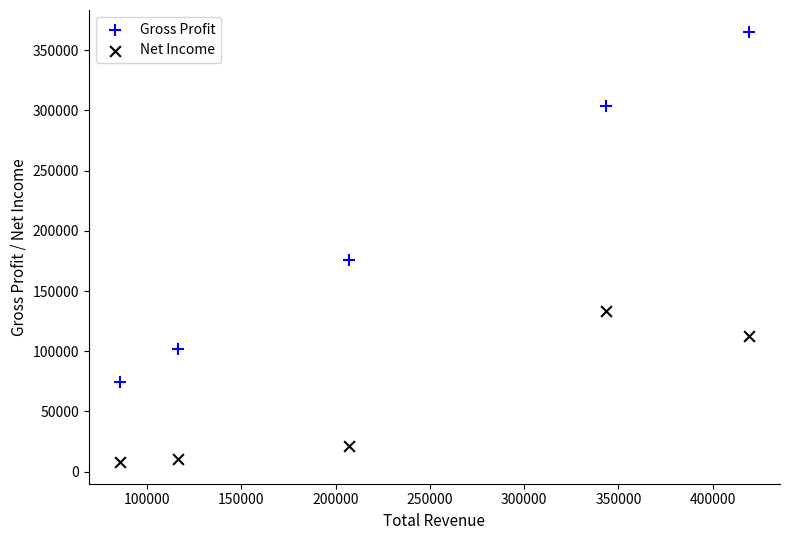

Which series has the largest Y range (max minus min)?

Gross Profit